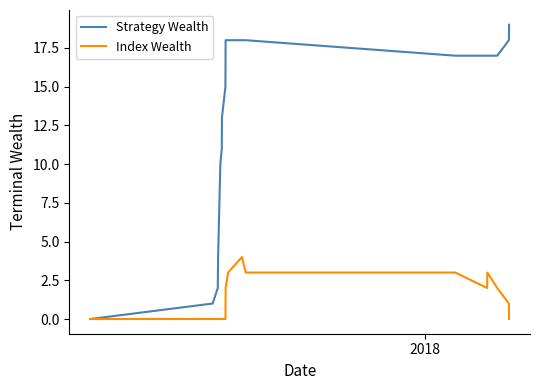

Which series has the largest total across all categories?

Strategy Wealth